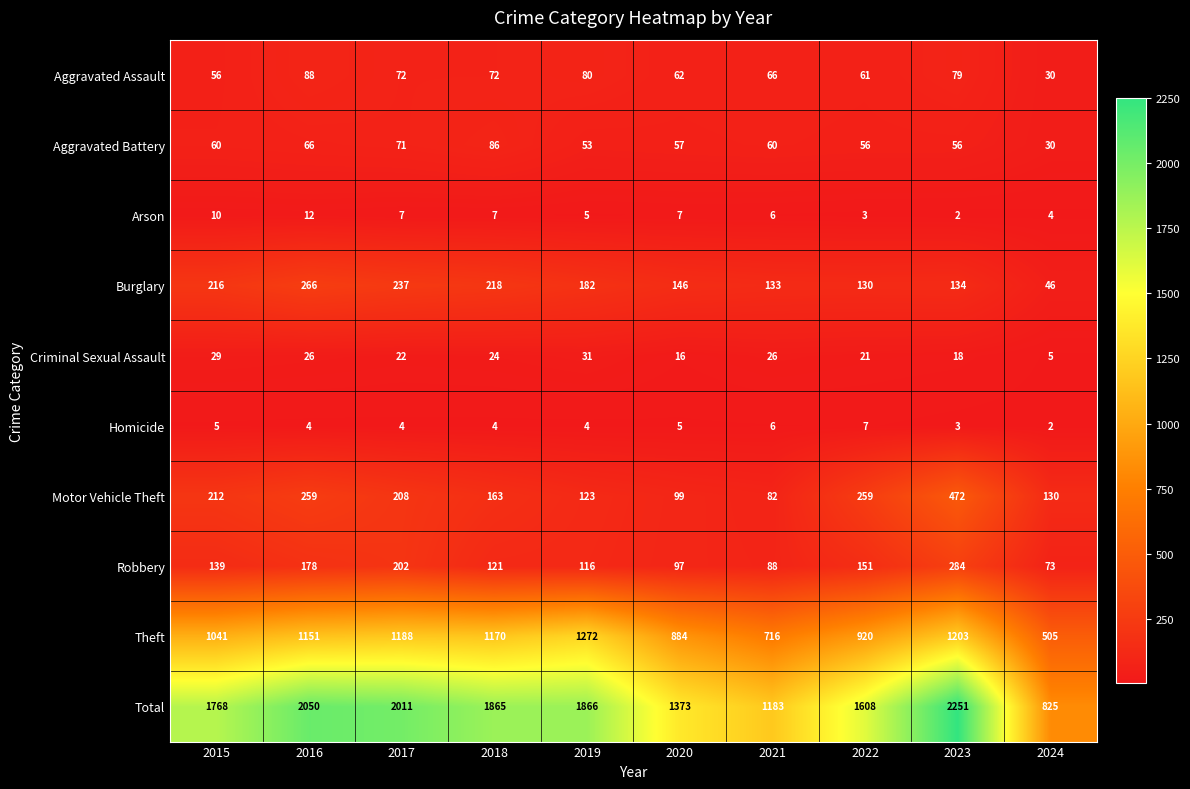

What value does the Aggravated Assault series have at 2019, to the nearest 10?

80